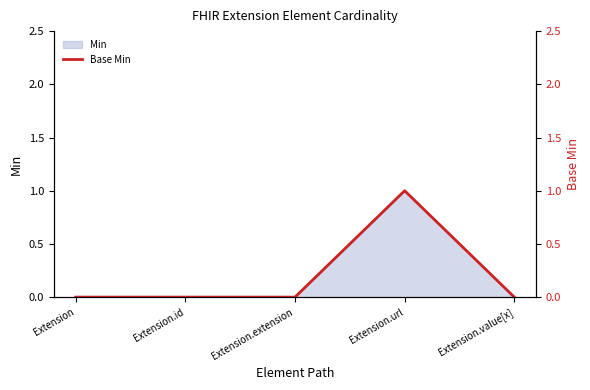

What is the label of the 3rd point from the left?

Extension.extension